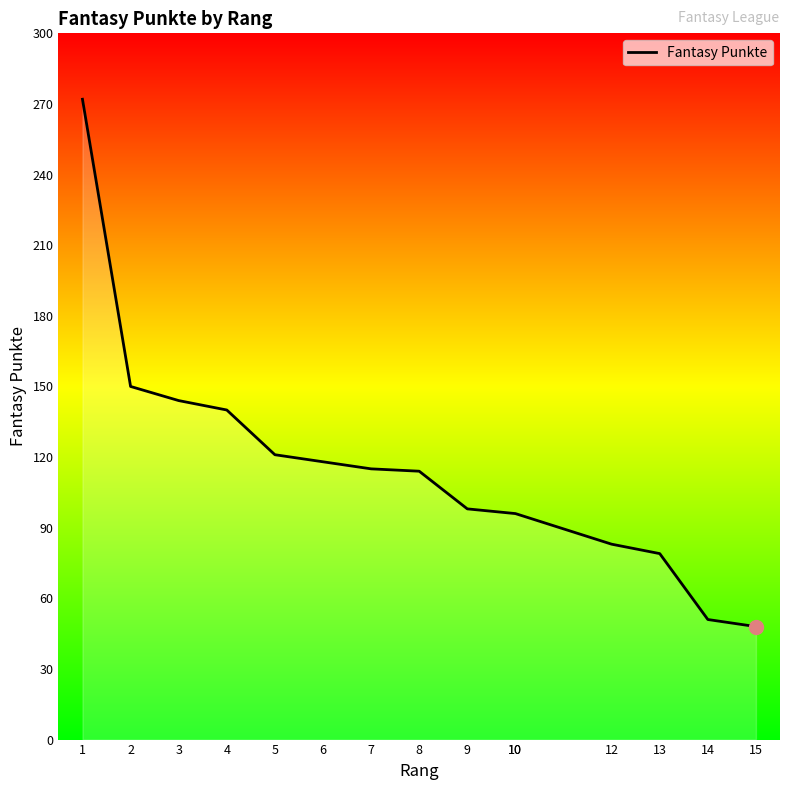

Reading left to right, what are all the values shown in this chart?

272	150	144	140	121	118	115	114	98	96	96	83	79	51	48